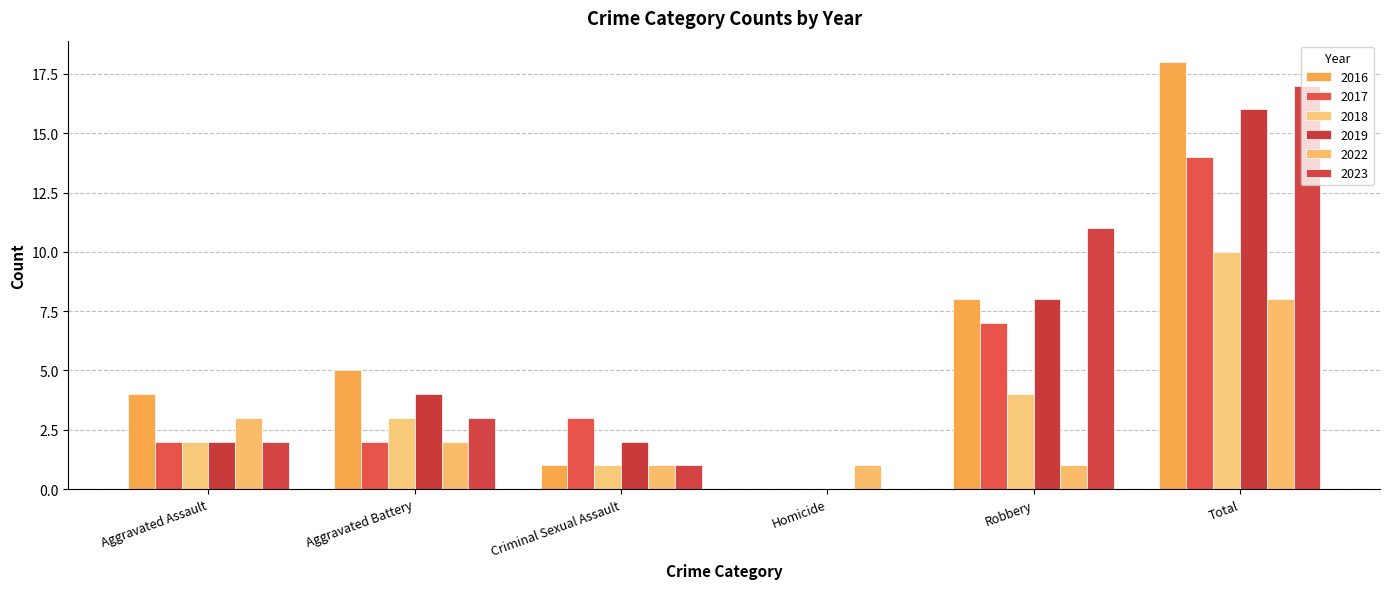

What is the average value of the 2023 series?

6